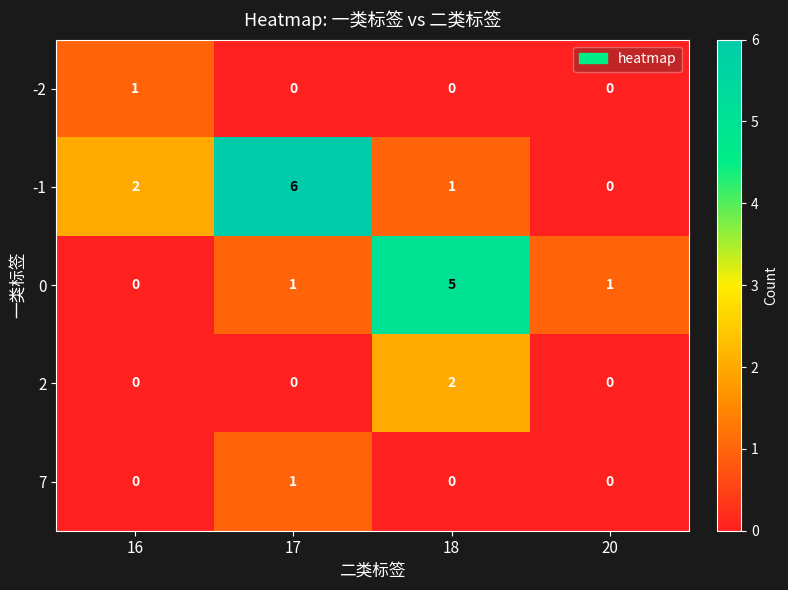

Is it true that -2 equals 0 at 20?

True